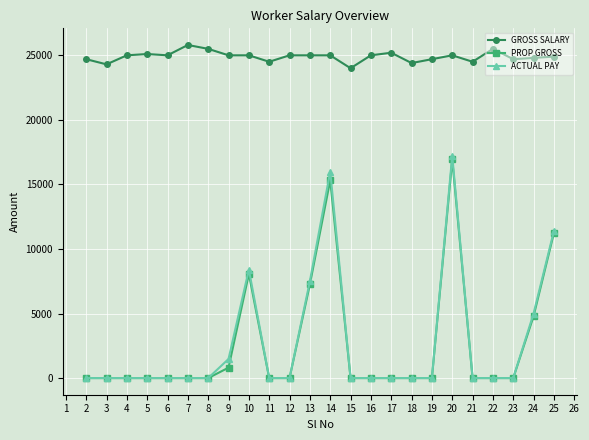

True or false: ACTUAL PAY has more than 1 points higher than both neighbors.

True